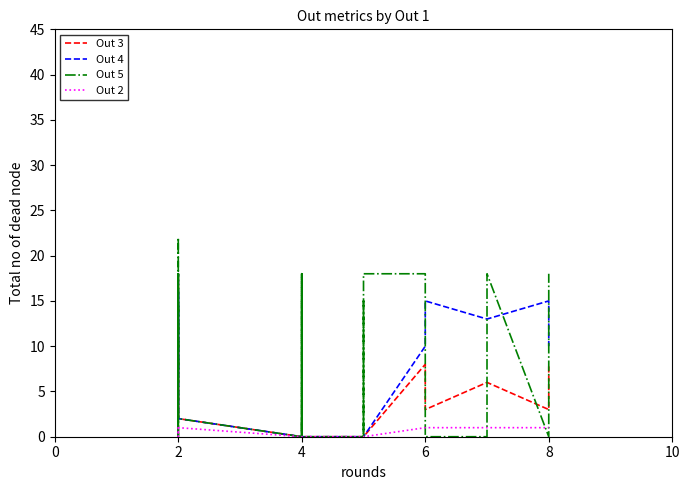

Reading left to right, transcribe all the data shown in this chart.

Out 3: 13	2	2	11	11	2	18	12	12	11	2	0	0	0	0	0	0	0	0	0	0	0	0	0	0	0	0	0	0	0	8	3	6	6	3	3	3	3	3	8
Out 4: 14	2	2	16	16	2	18	7	7	16	2	0	0	0	0	0	0	0	0	0	0	0	0	0	0	0	0	0	0	0	10	15	13	13	15	15	15	15	15	10
Out 5: 0	18	7	15	13	2	0	22	0	18	2	0	18	0	18	0	18	0	18	0	2	15	7	0	2	0	0	15	0	18	18	0	0	18	0	2	9	18	18	18
Out 2: 1	1	1	1	1	1	0	1	1	1	1	0	0	0	0	0	0	0	0	0	0	0	0	0	0	0	0	0	0	0	1	1	1	1	1	1	1	1	1	1